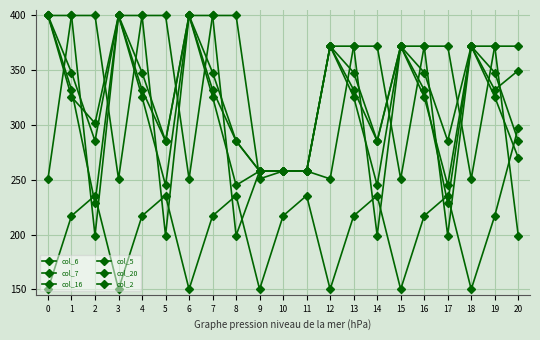

At which label does col_6 reach its minimum?

2